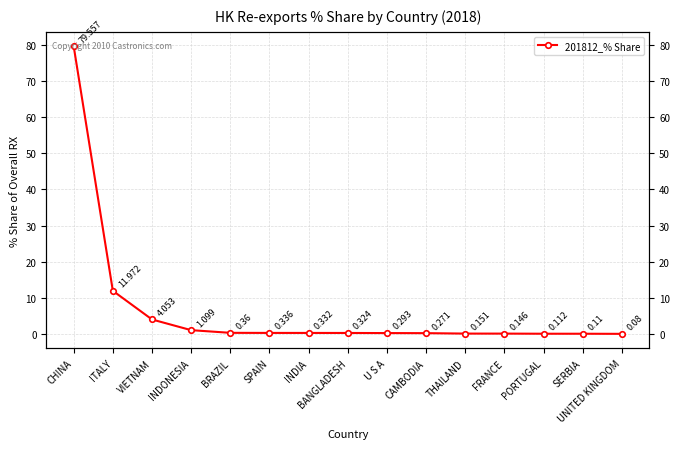

Which has a higher value, INDONESIA or SERBIA?

INDONESIA